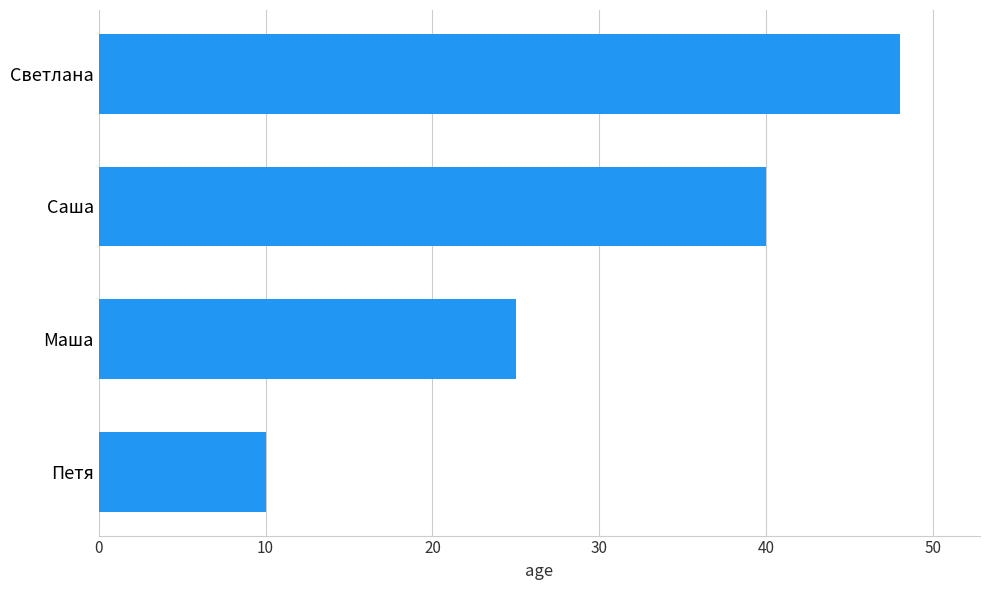

The value at Маша is 5. True or false?

False